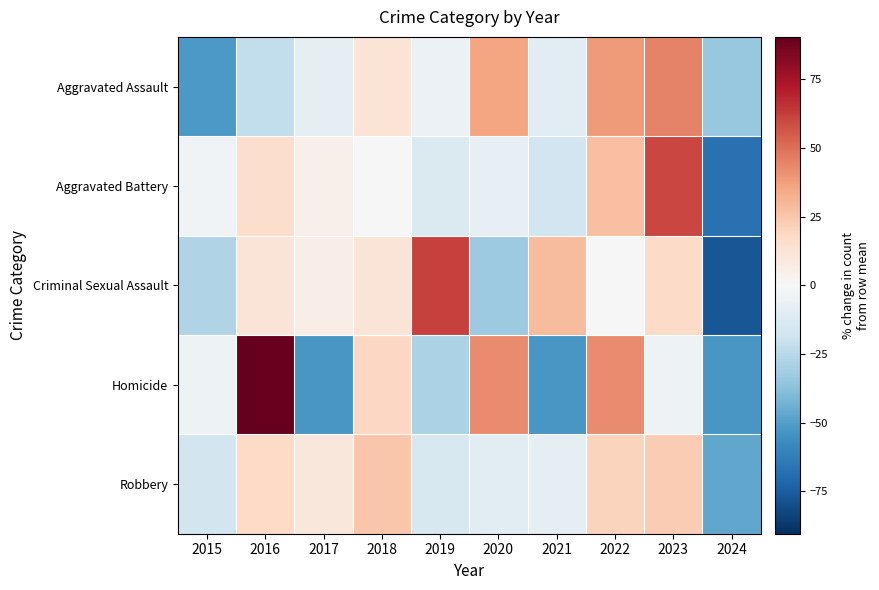

What is the difference between the highest and lowest values at 2017?

62.9